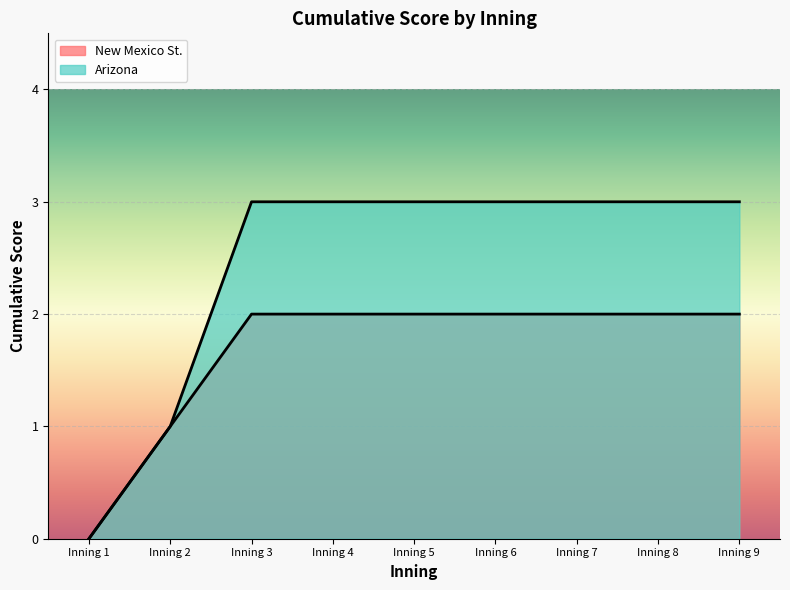

Where is New Mexico St. nearest to the value 1?

Inning 2